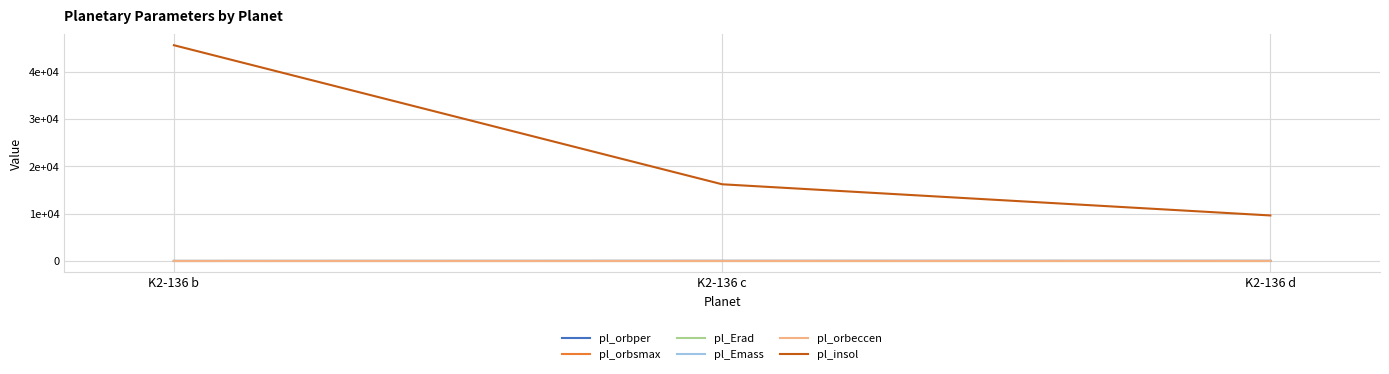

What are all the series names shown in the legend?

pl_orbper, pl_orbsmax, pl_Erad, pl_Emass, pl_orbeccen, pl_insol